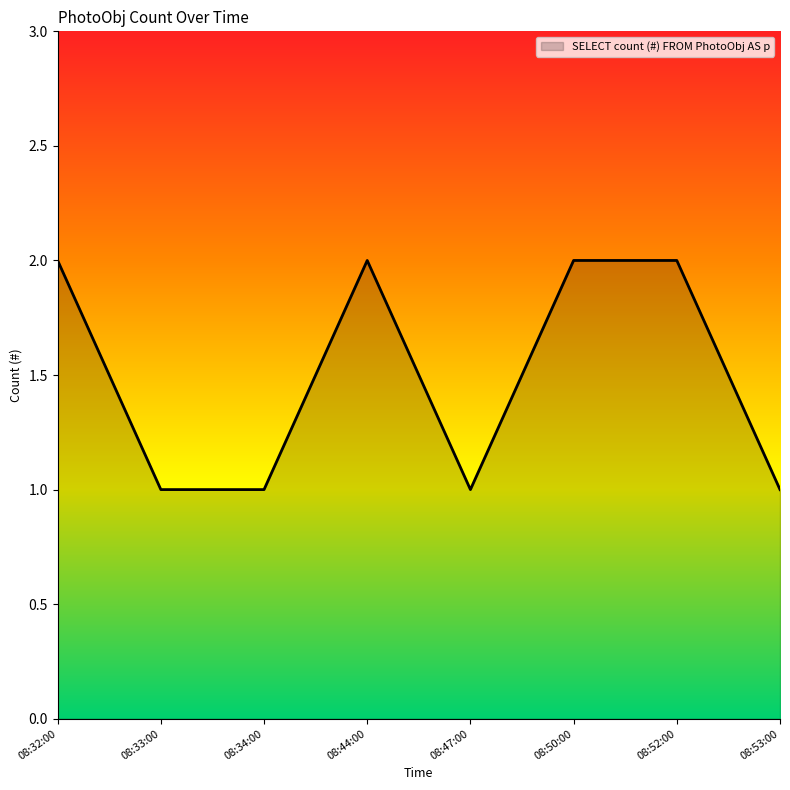

The chart shows a value of 2 at 08:50:00. True or false?

True